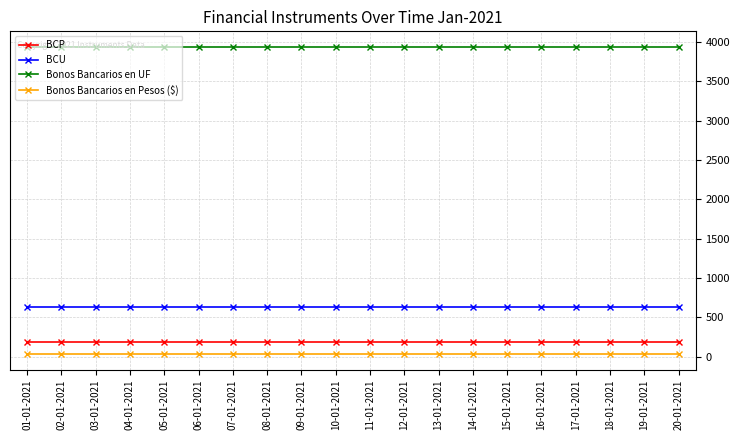

True or false: BCP and Bonos Bancarios en Pesos ($) intersect in this chart.

False